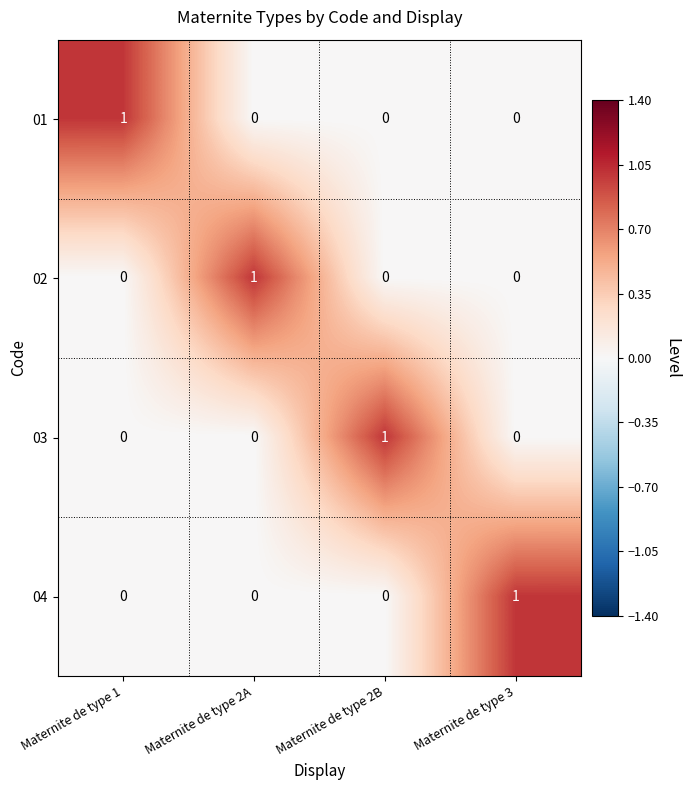

How many distinct data groups are displayed?

4